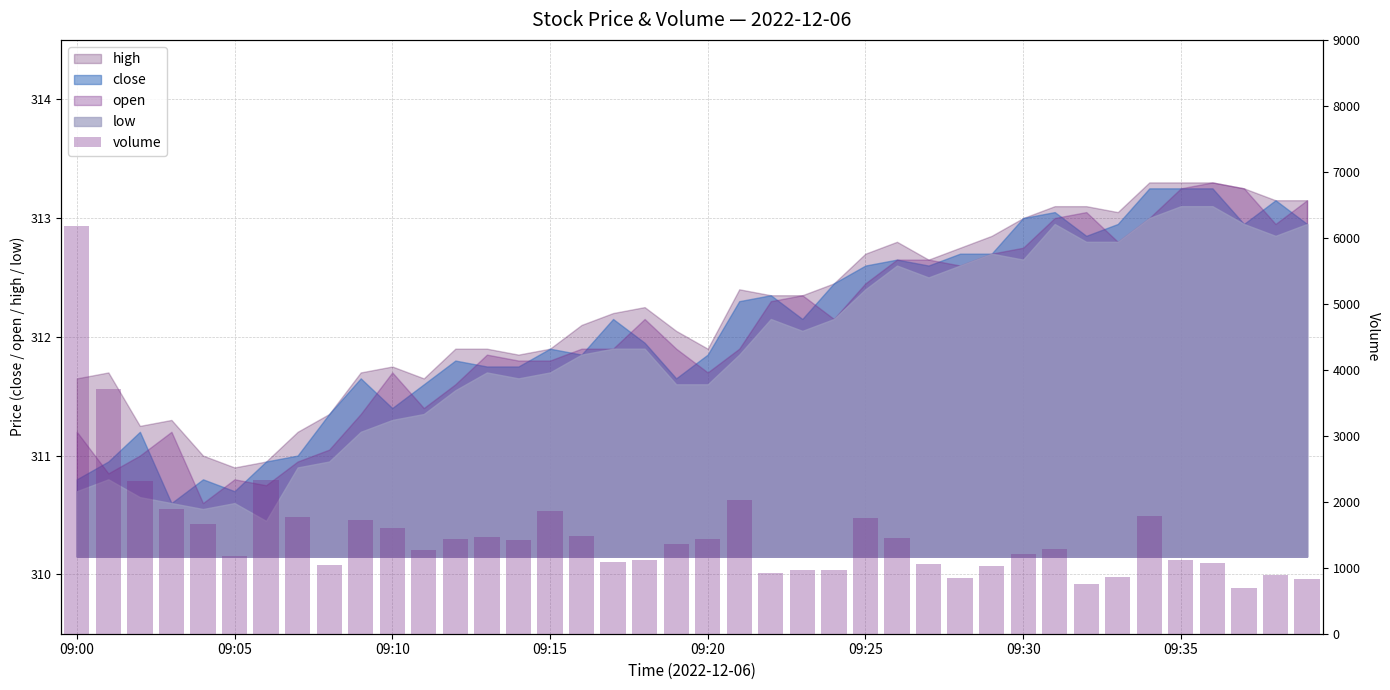

Does the chart contain stacked bars?

No